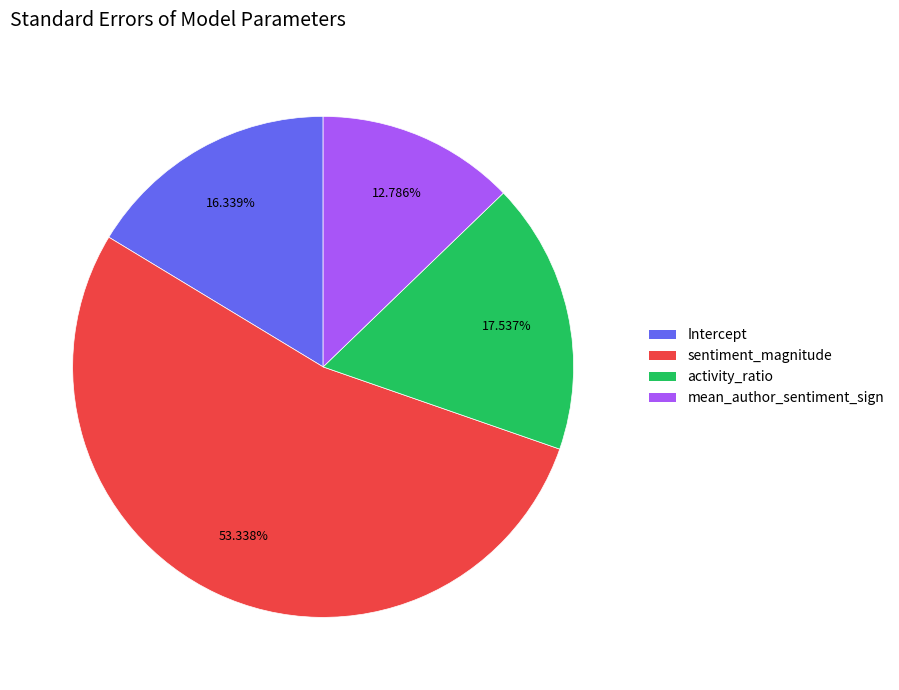

How many slices are in this pie chart?

4